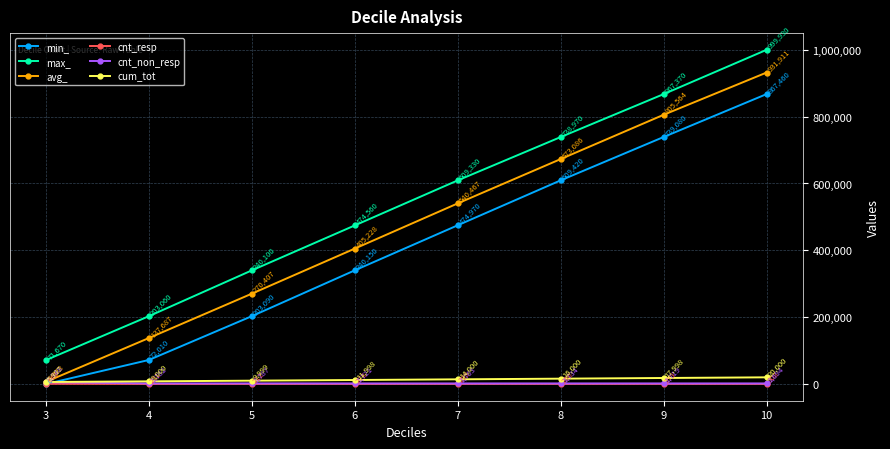

The value of cnt_non_resp at 8 is 1734.0. True or false?

True